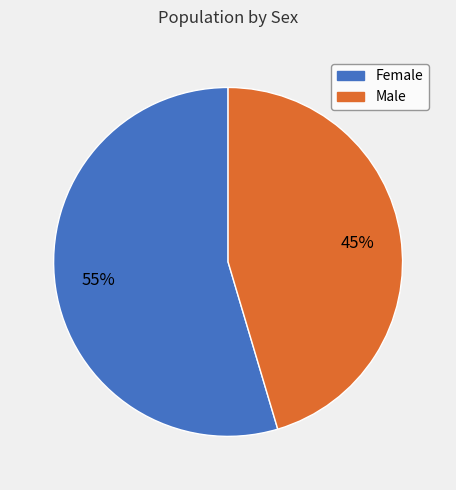

How many segments does this pie chart have?

2